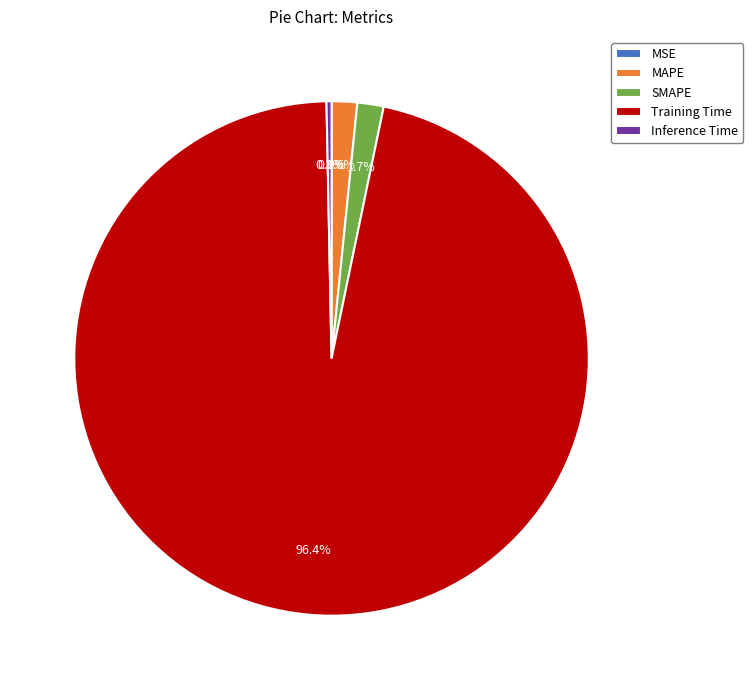

Combined, do Training Time and Inference Time account for over 50%?

Yes